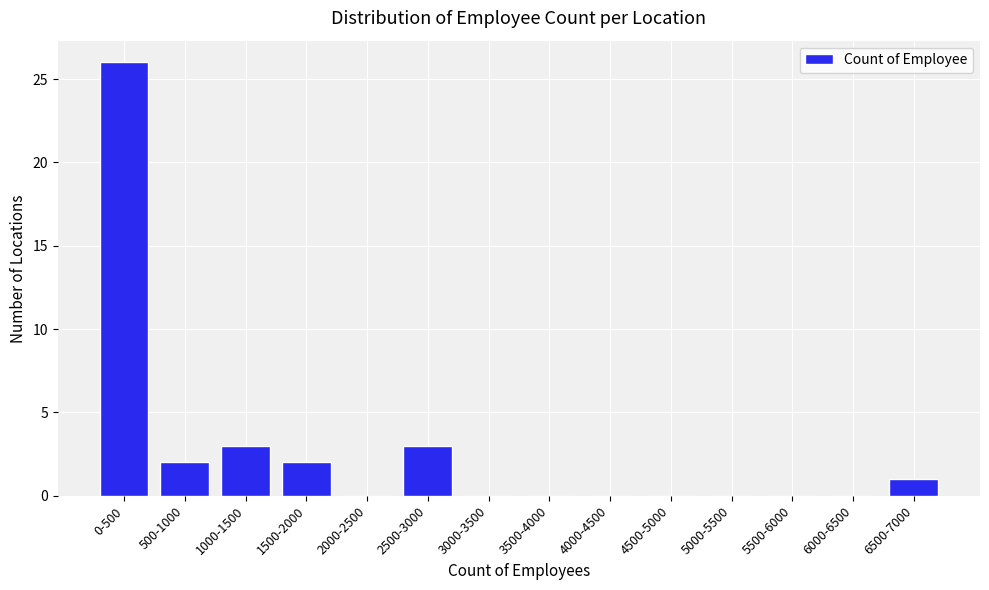

Reading left to right, transcribe all the data shown in this chart.

0-500=26	500-1000=2	1000-1500=3	1500-2000=2	2000-2500=0	2500-3000=3	3000-3500=0	3500-4000=0	4000-4500=0	4500-5000=0	5000-5500=0	5500-6000=0	6000-6500=0	6500-7000=1